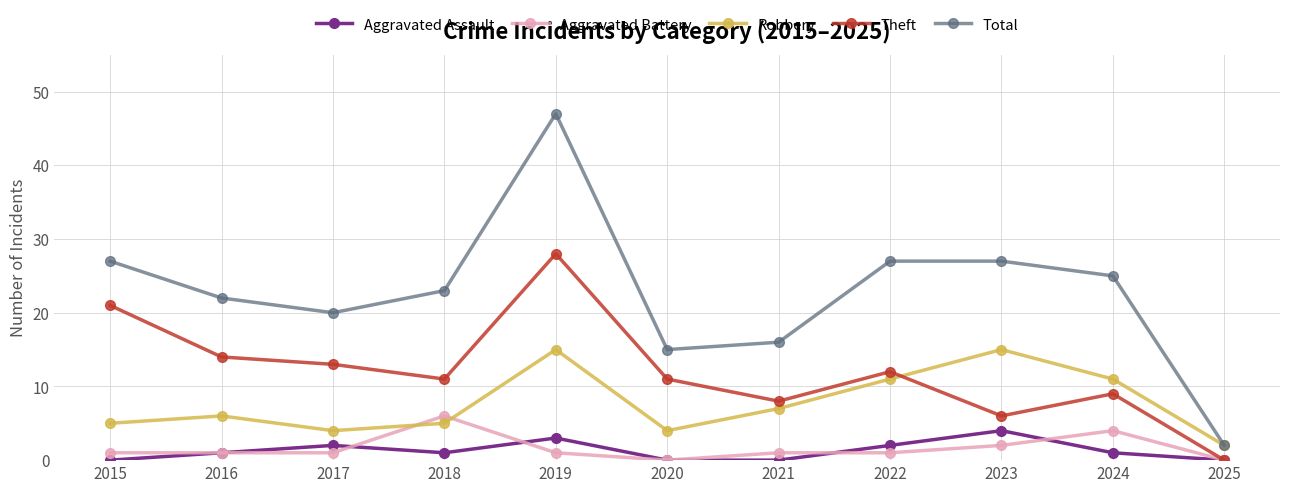

True or false: Theft has a value of 8 at 2020.

False